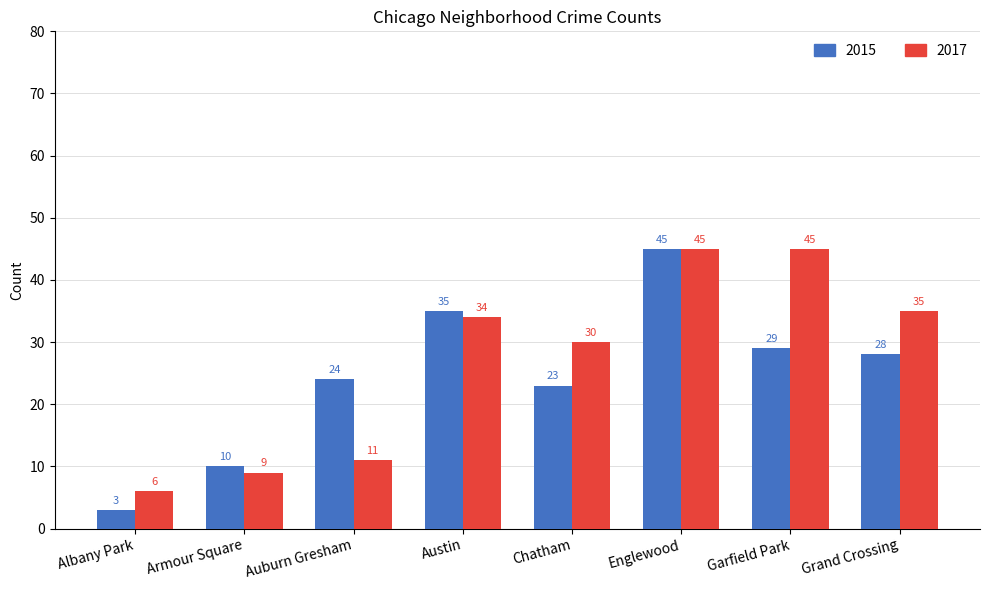

Which series has the widest spread of values?

2015